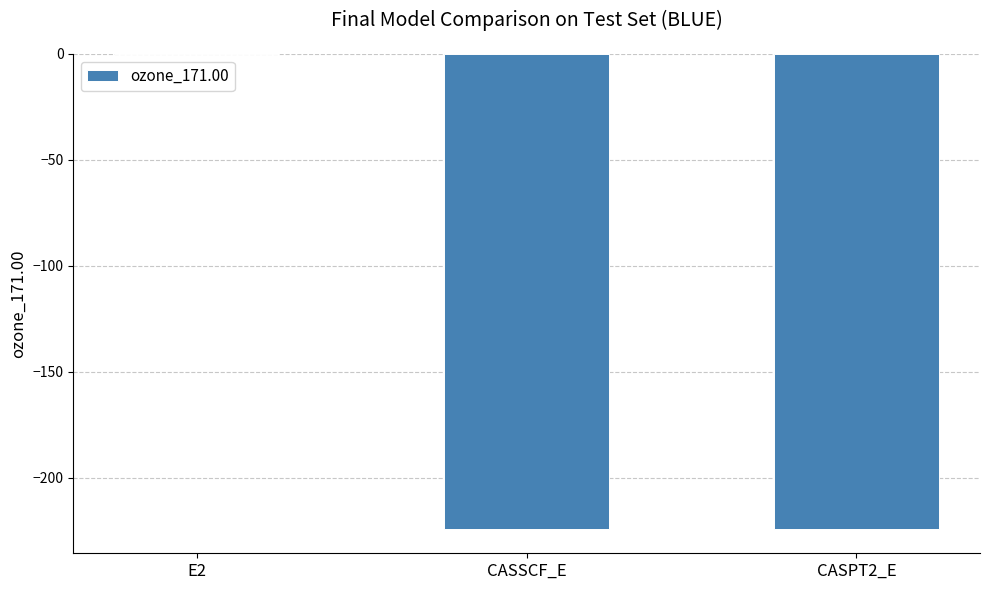

Between E2 and CASPT2_E, which is larger?

E2